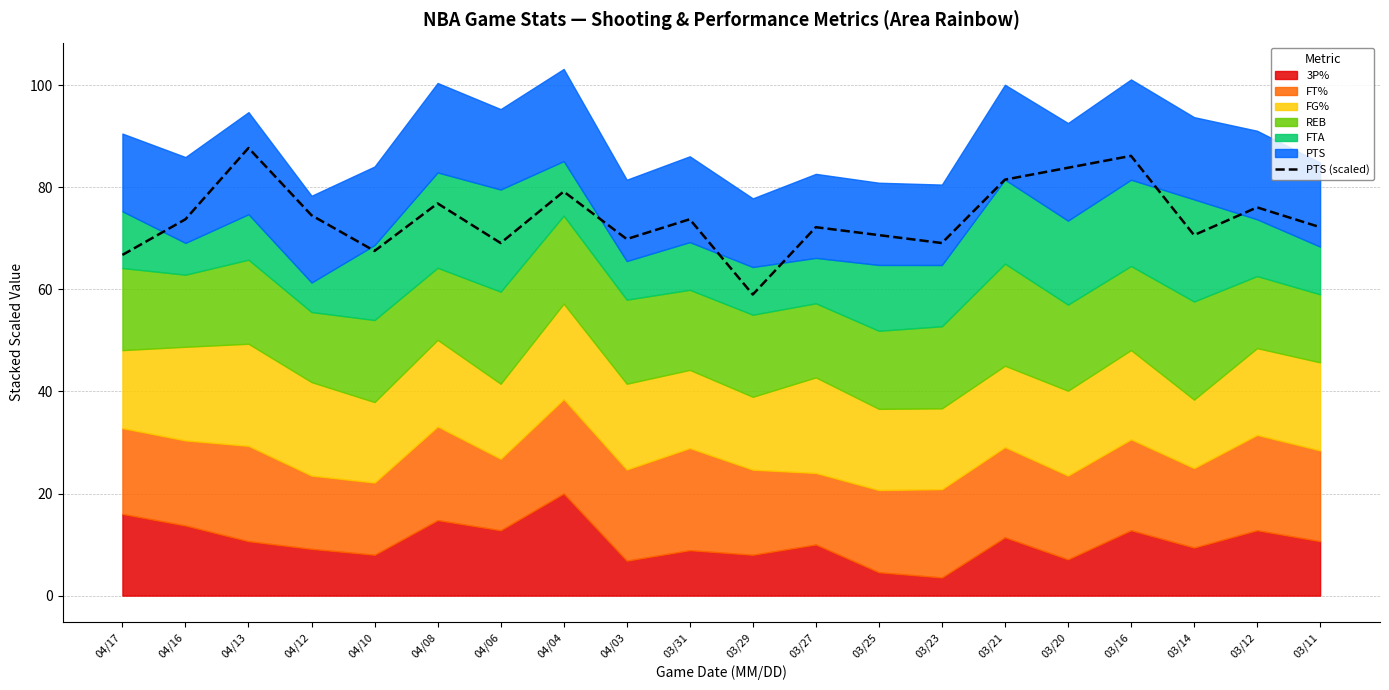

Where does the data first go above 73?

04/16